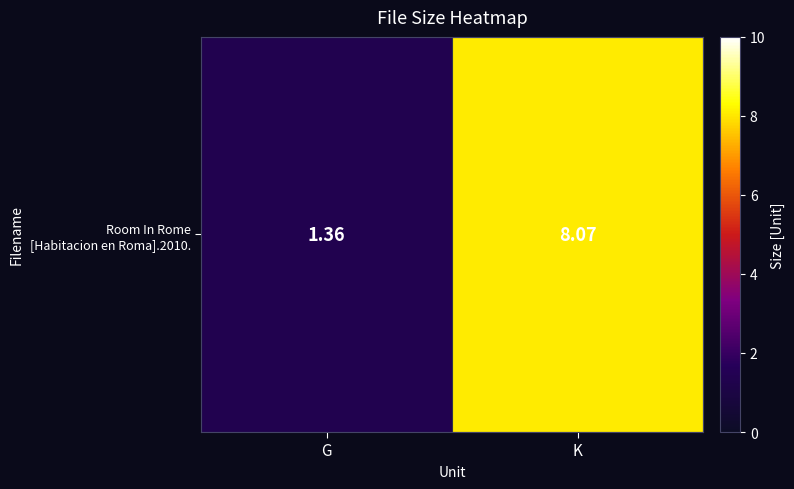

At which category does the chart reach its minimum across all series?

G